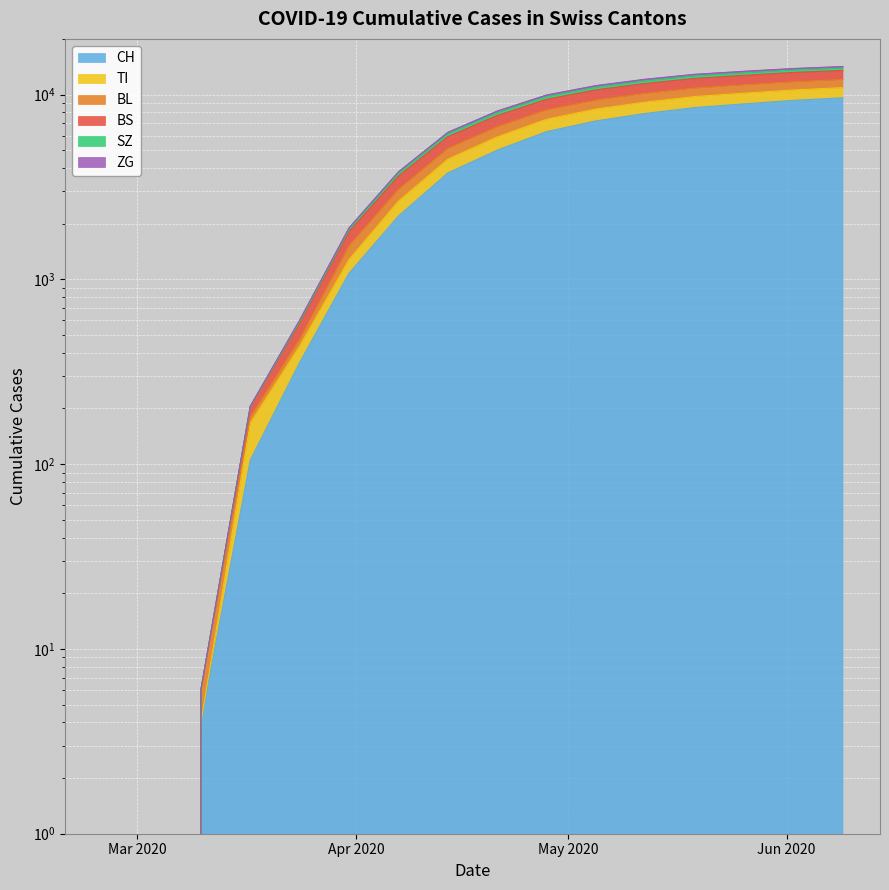

How many lines are shown in the chart?

6